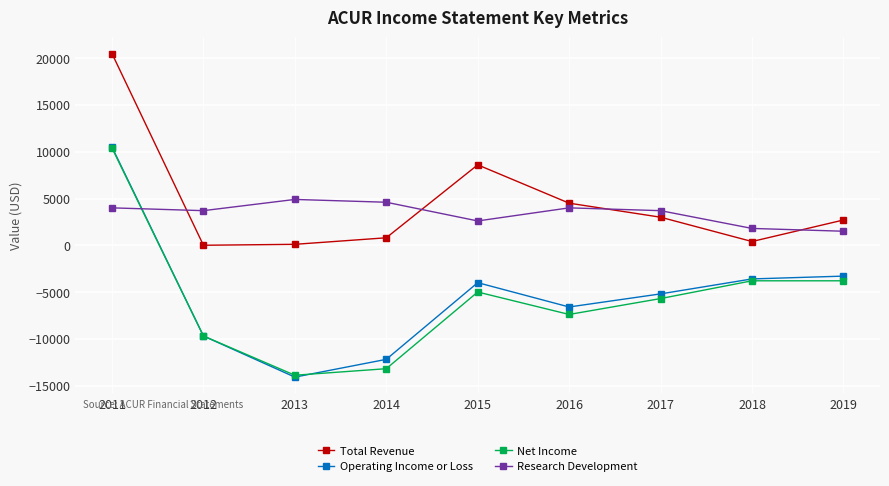

Which series has the largest total across all categories?

Total Revenue